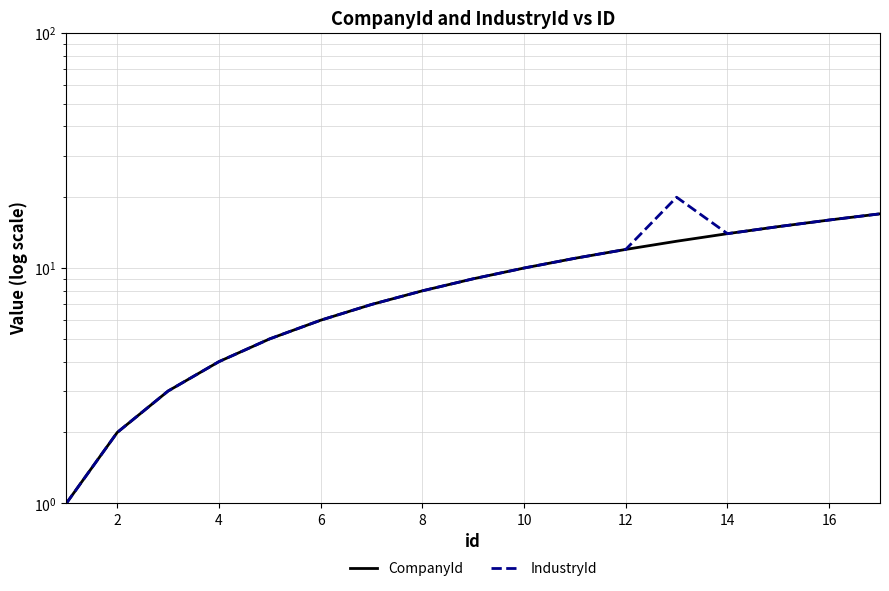

How many interior local peaks does the IndustryId series have?

1